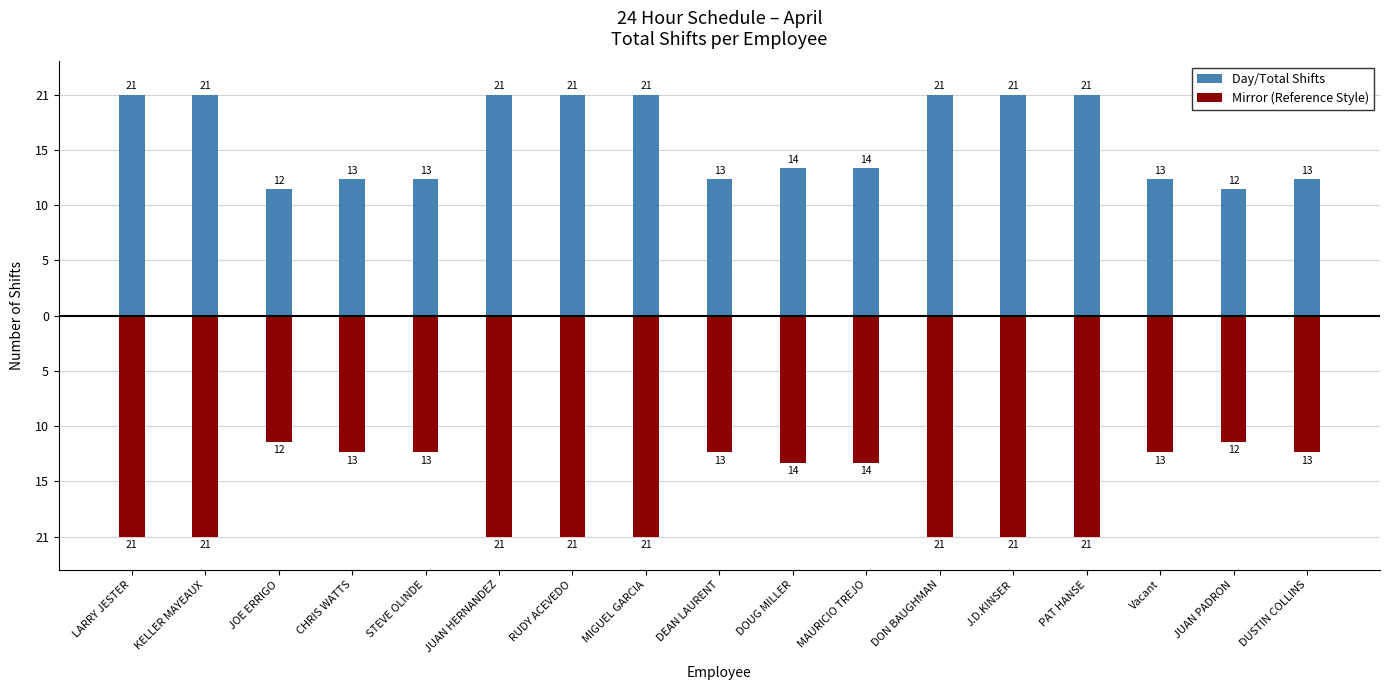

Which category has the lowest value in the Day/Total Shifts series?

JOE ERRIGO